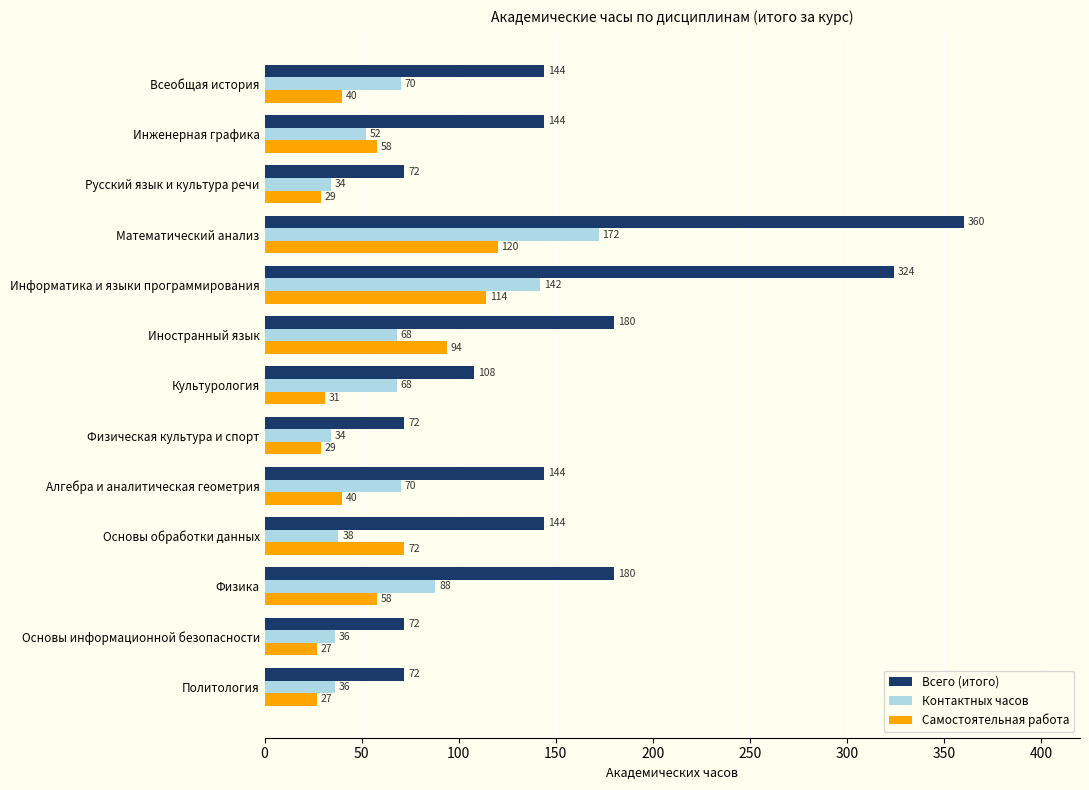

How many Всего (итого) values are between 72 and 180?

11